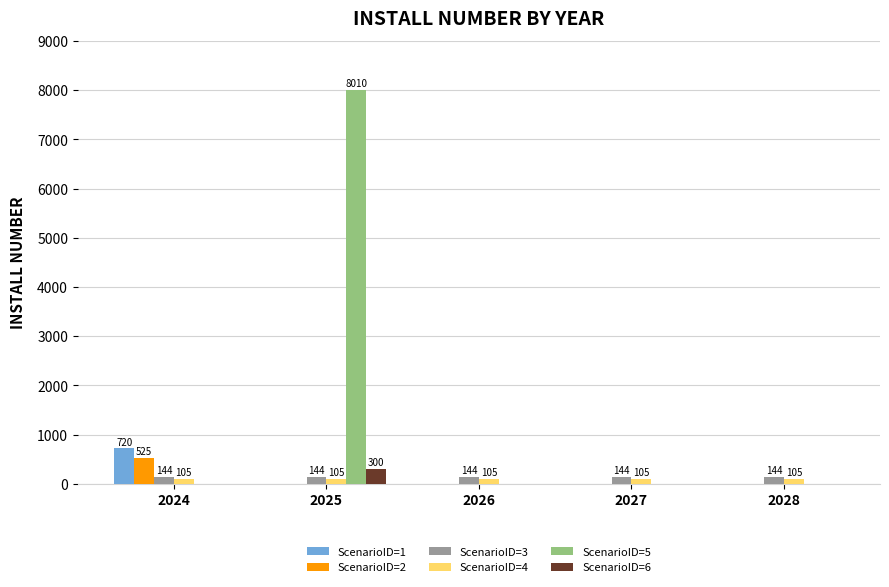

How many data points does each series have?

5